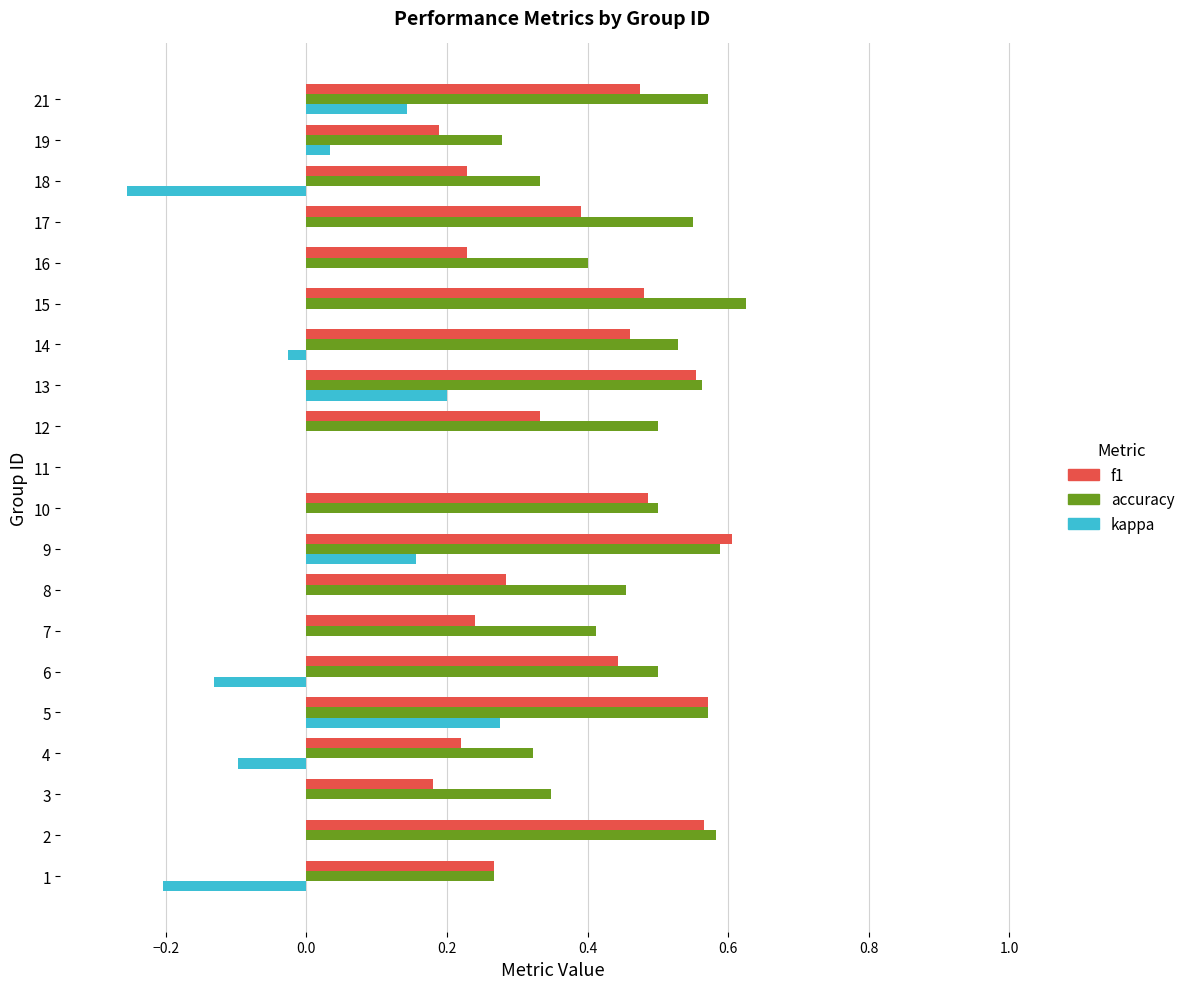

How many series are shown in this chart?

3